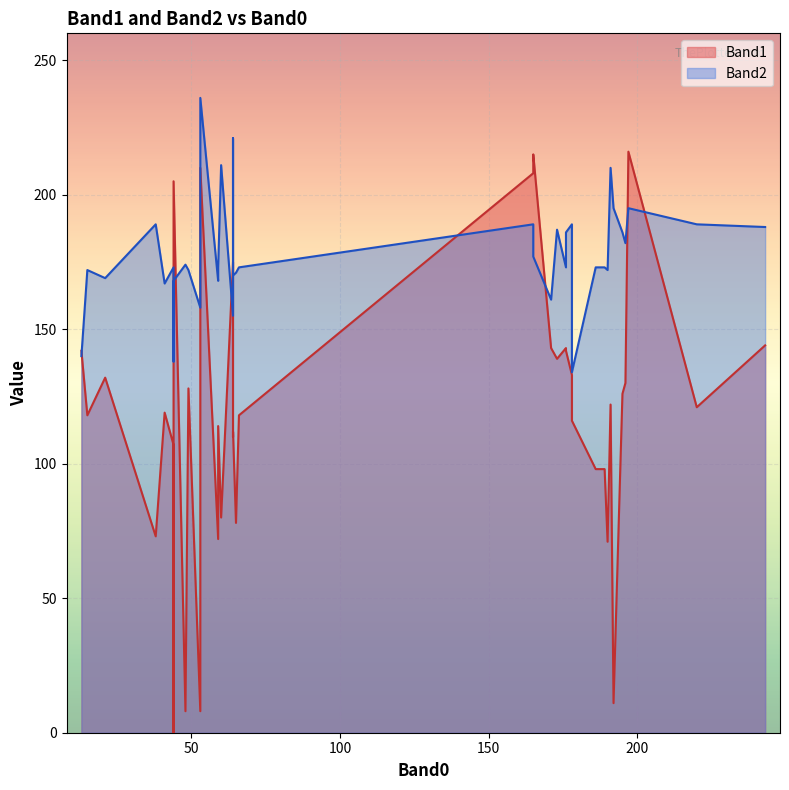

Which series has the widest spread of values?

Band1